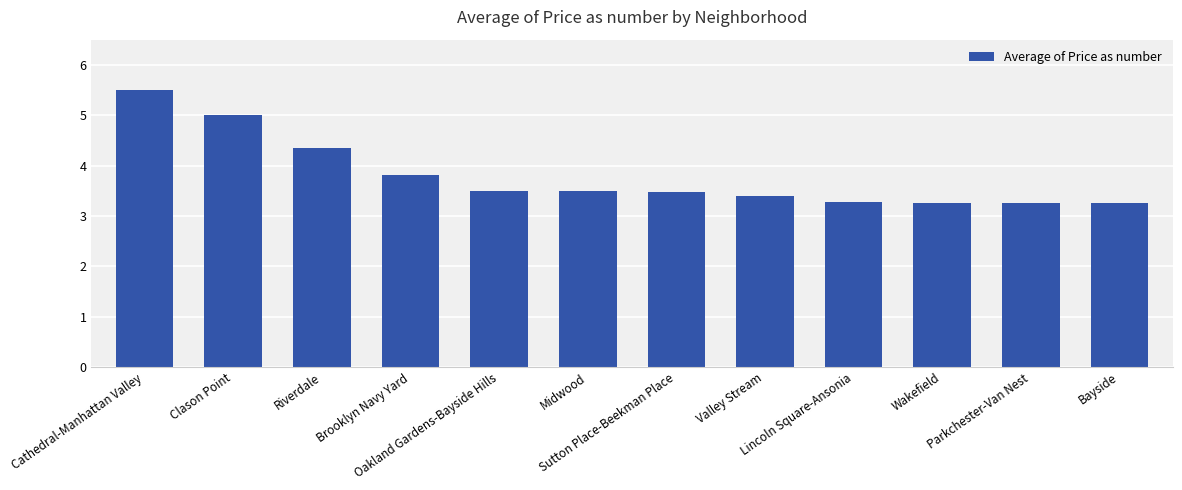

What is the sum of all values?

45.6